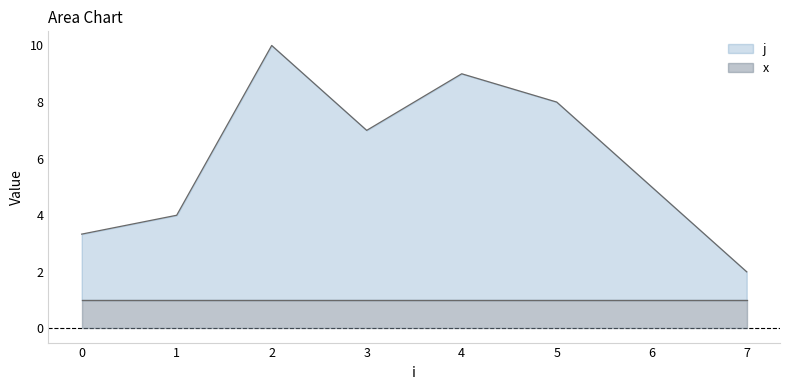

How many categories are shown in the chart?

10